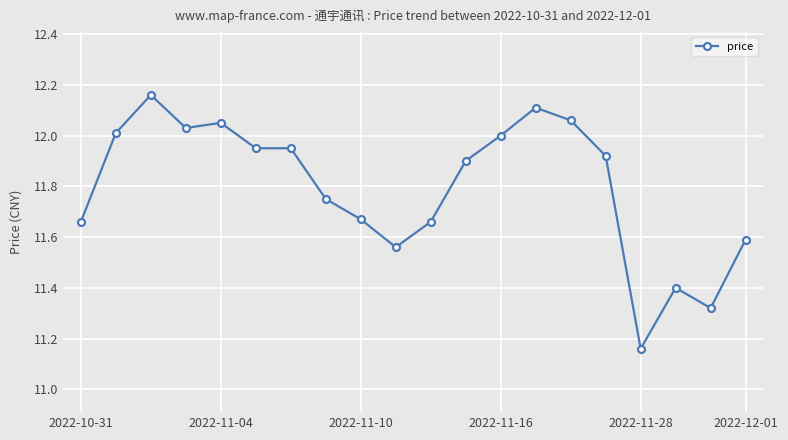

True or false: the data has more than 0 interior local peaks.

True